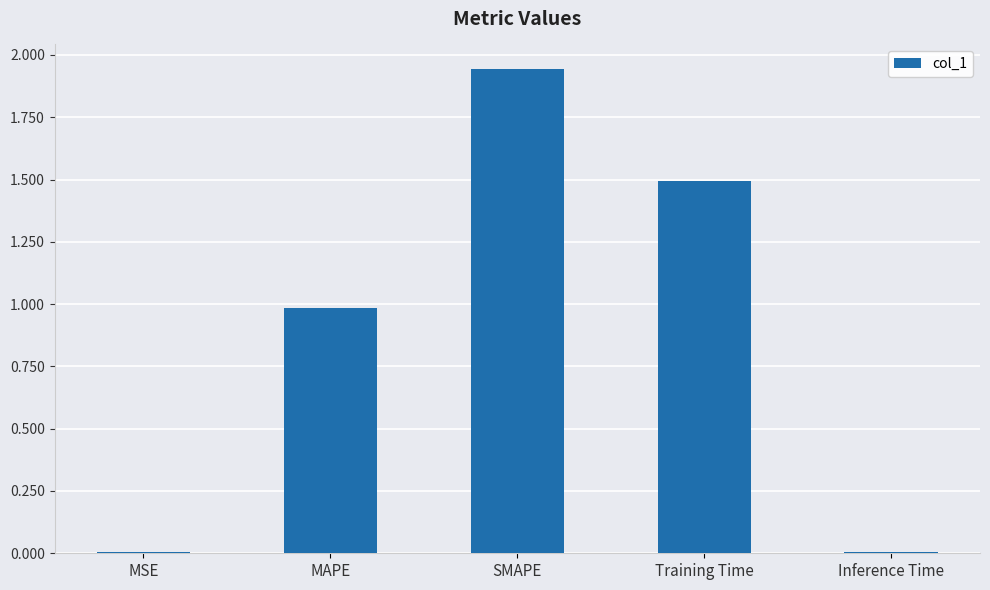

The value at MAPE is 1.0. True or false?

True